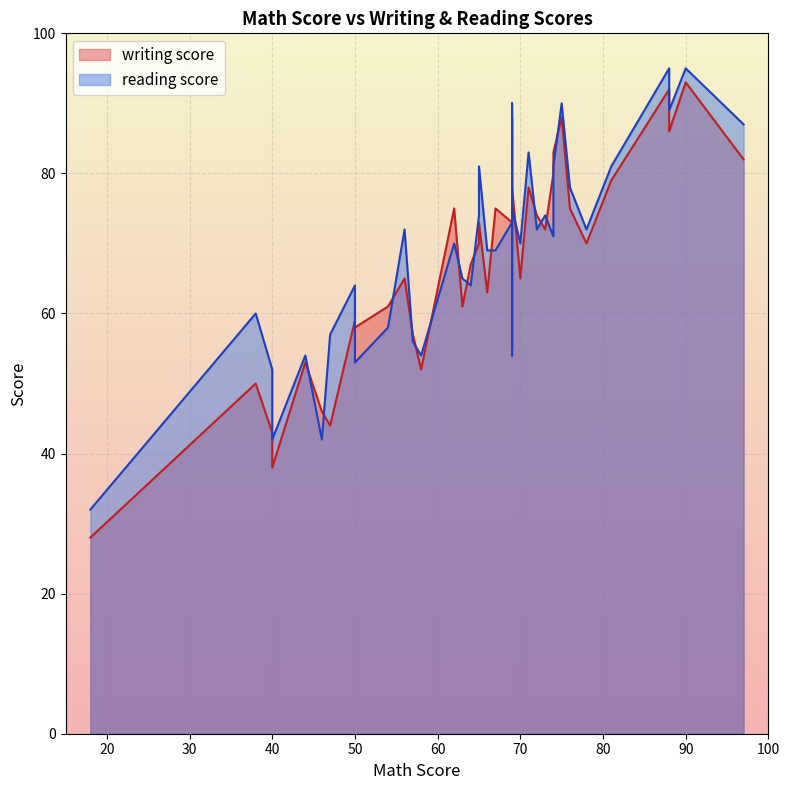

What is the minimum value shown in the chart?

28